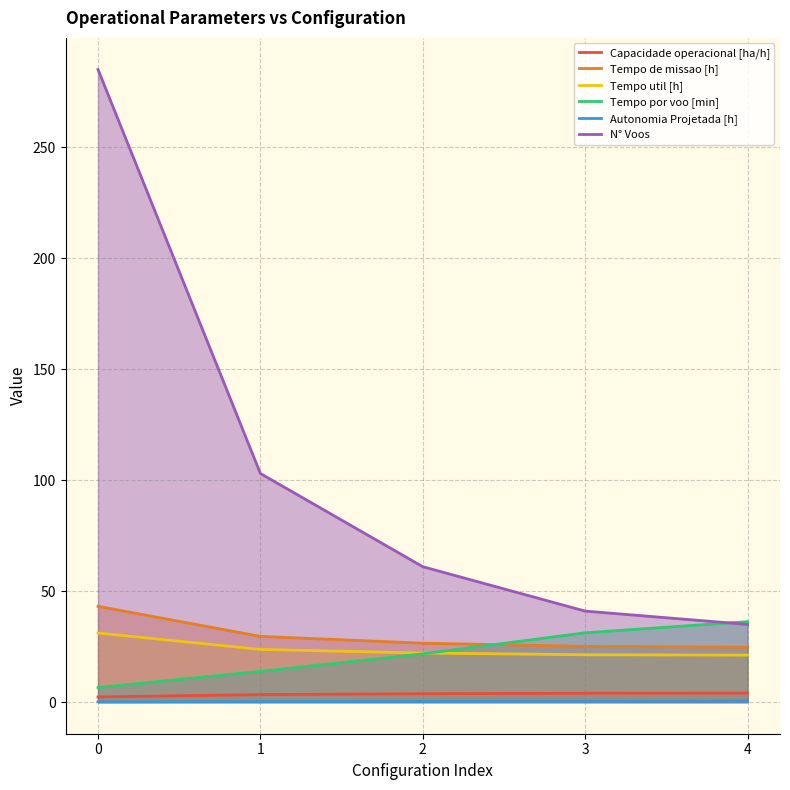

What is the difference between the second highest and minimum values in the Capacidade operacional [ha/h] series?

1.7